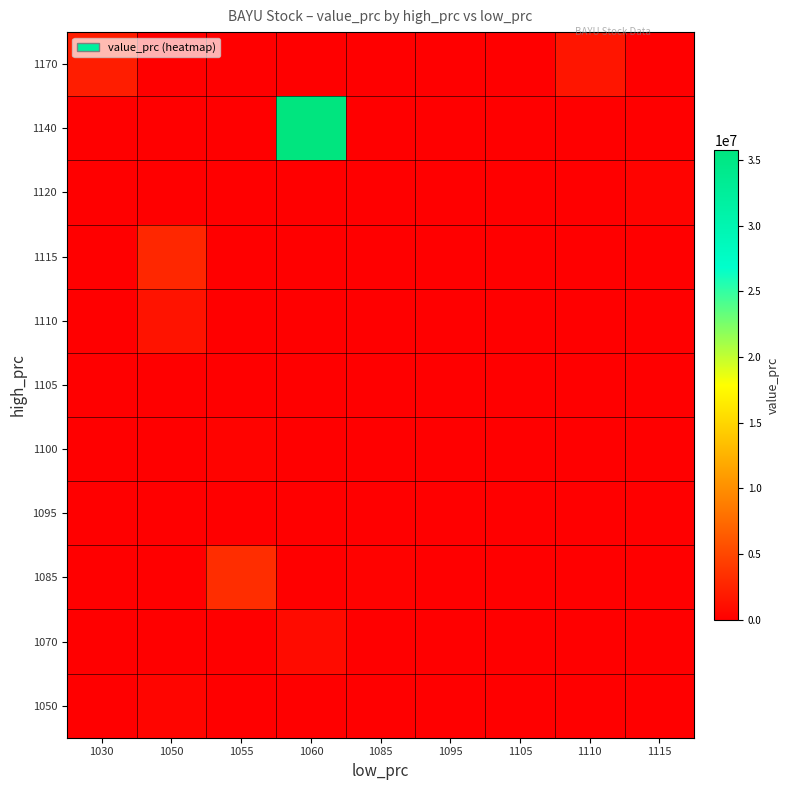

Reading left to right, extract all data points from this chart.

1050: 1030=0	1050=420000	1055=0	1060=0	1085=0	1095=0	1105=0	1110=0	1115=0
1070: 1030=0	1050=0	1055=0	1060=852000	1085=0	1095=0	1105=0	1110=0	1115=0
1085: 1030=0	1050=0	1055=3276500	1060=0	1085=217000	1095=0	1105=0	1110=0	1115=0
1095: 1030=0	1050=0	1055=0	1060=0	1085=0	1095=109500	1105=0	1110=0	1115=0
1100: 1030=0	1050=0	1055=325500	1060=0	1085=0	1095=0	1105=0	1110=0	1115=0
1105: 1030=0	1050=0	1055=0	1060=0	1085=0	1095=0	1105=110500	1110=0	1115=0
1110: 1030=0	1050=1429000	1055=0	1060=0	1085=0	1095=0	1105=0	1110=0	1115=0
1115: 1030=0	1050=2811500	1055=0	1060=0	1085=0	1095=0	1105=0	1110=0	1115=0
1120: 1030=0	1050=0	1055=0	1060=0	1085=0	1095=0	1105=0	1110=0	1115=335500
1140: 1030=0	1050=0	1055=0	1060=35752500	1085=0	1095=0	1105=0	1110=0	1115=0
1170: 1030=2121000	1050=0	1055=0	1060=0	1085=0	1095=0	1105=0	1110=1588500	1115=0